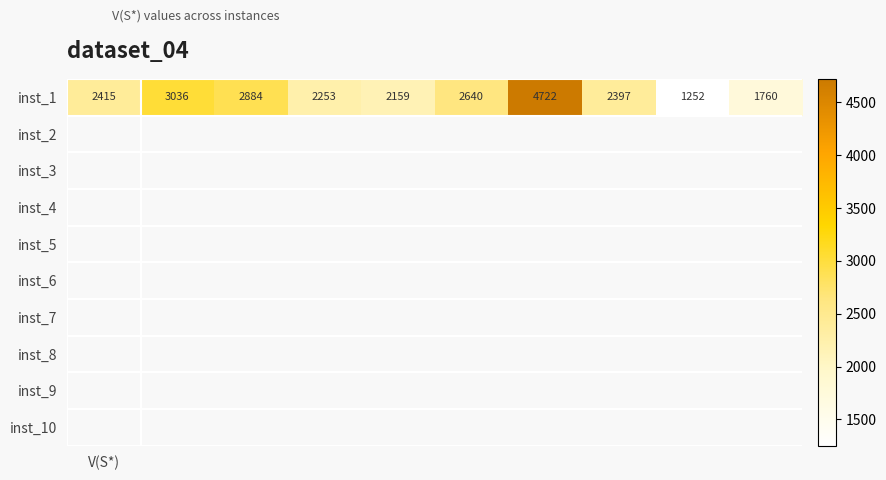

Reading right to left, what are all the values shown in this chart?

1760	1252	2397	4722	2640	2159	2253	2884	3036	2415